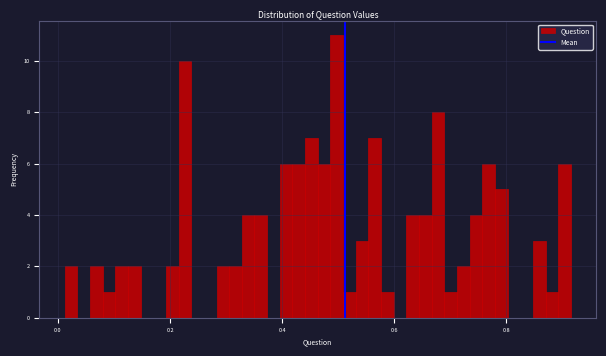

Around what value on the x-axis is the tallest bar? Give the approximate position of its centre, as read against the axis.

0.50